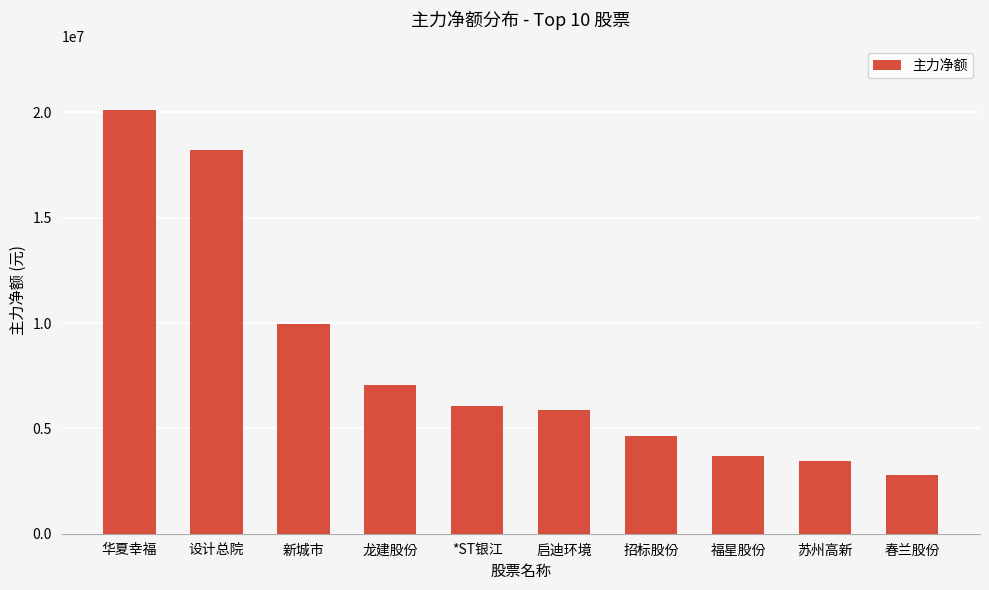

Which category has the highest value across all series?

华夏幸福